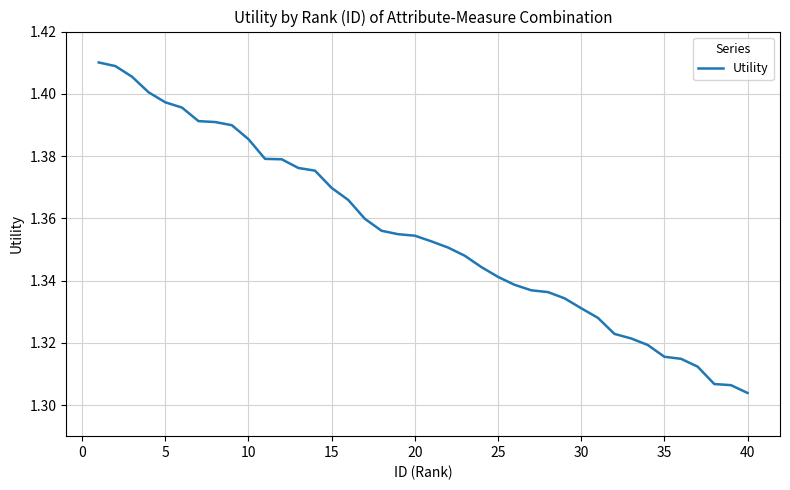

Does the chart have visible grid lines?

Yes